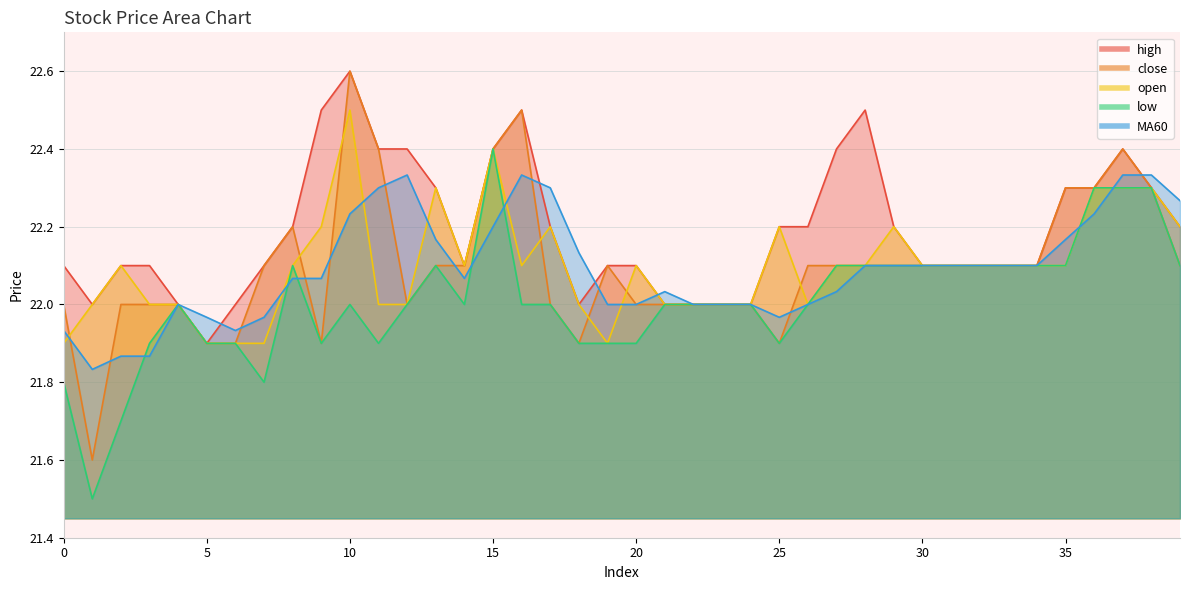

The open series shows 22.3 at 38. True or false?

True